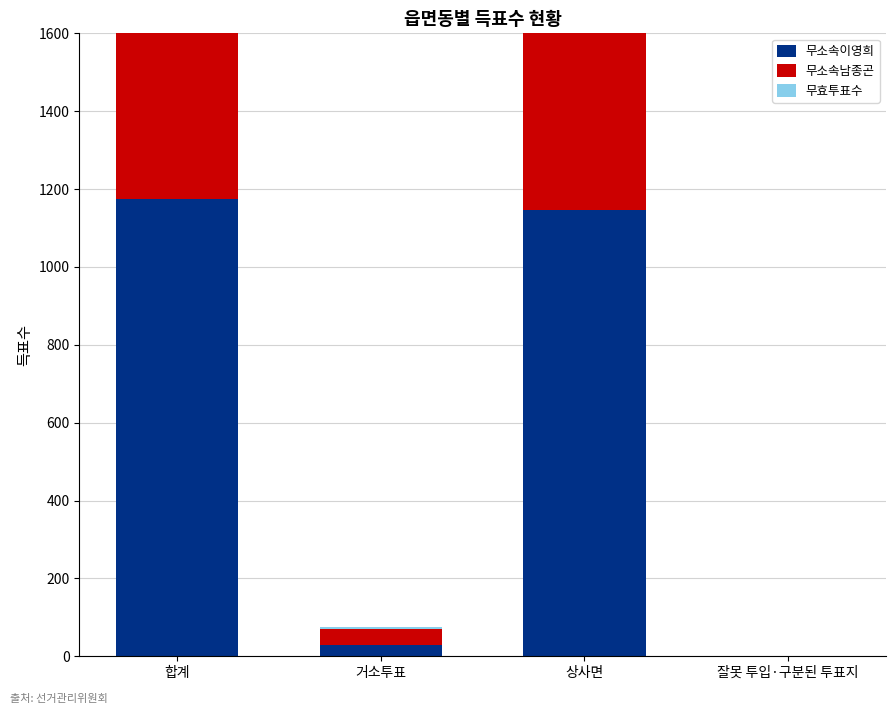

Is the value of 무소속남종곤 at 상사면 greater than the value of 무소속이영희 at 합계?

No